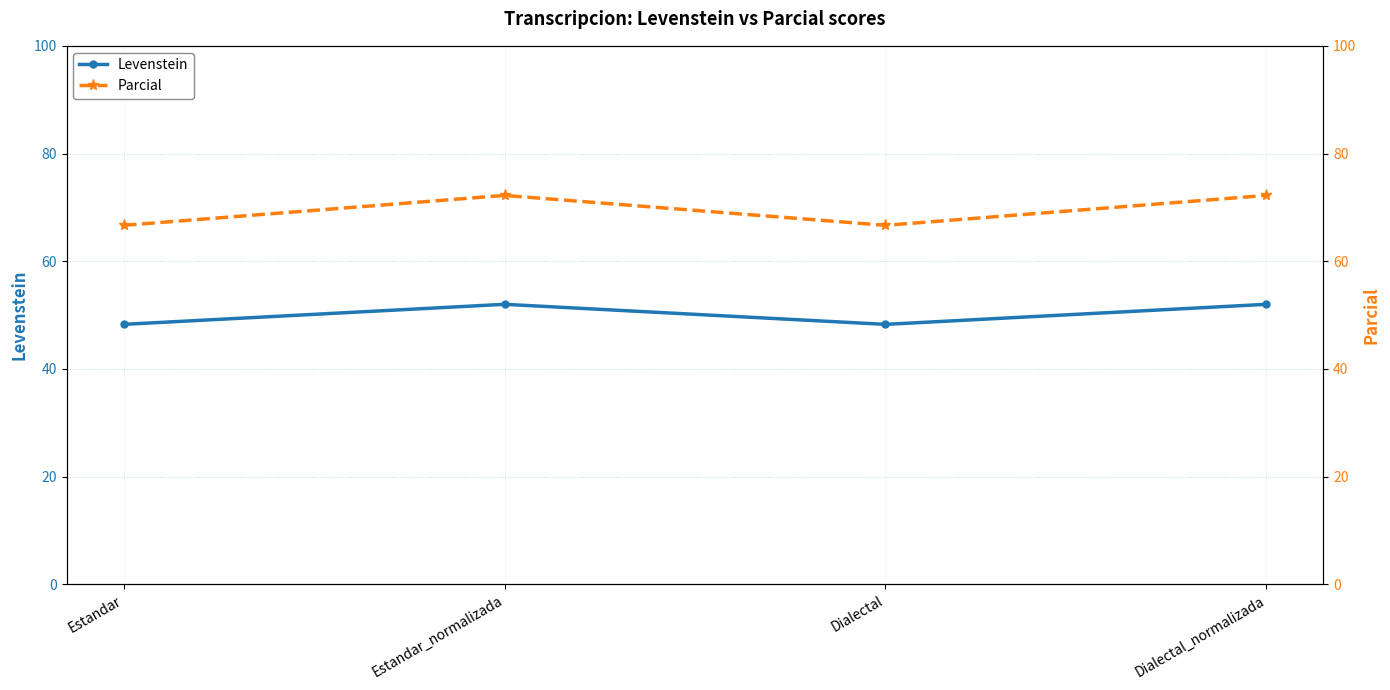

Rank the series by their average value, from lowest to highest.

Levenstein, Parcial